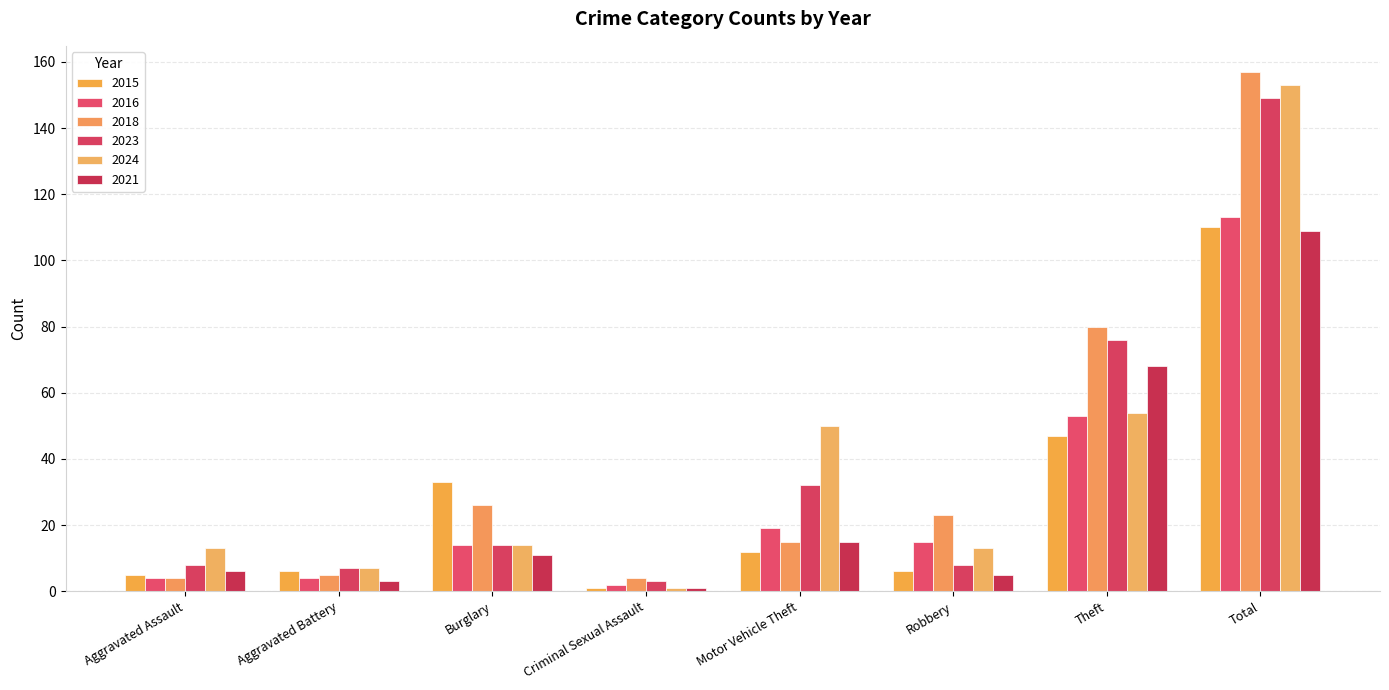

What is the difference between the maximum and second lowest values in the 2024 series?

146